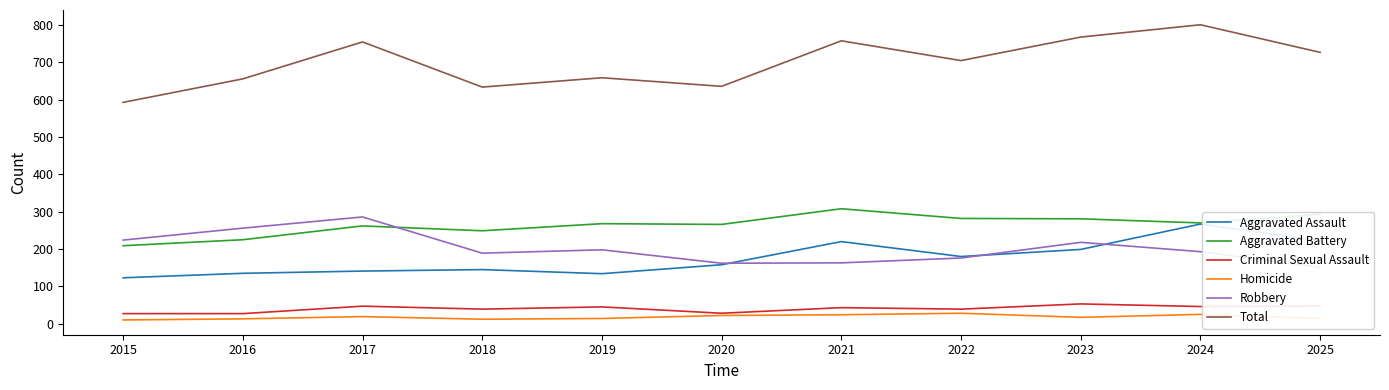

What are all the series names shown in the legend?

Aggravated Assault, Aggravated Battery, Criminal Sexual Assault, Homicide, Robbery, Total